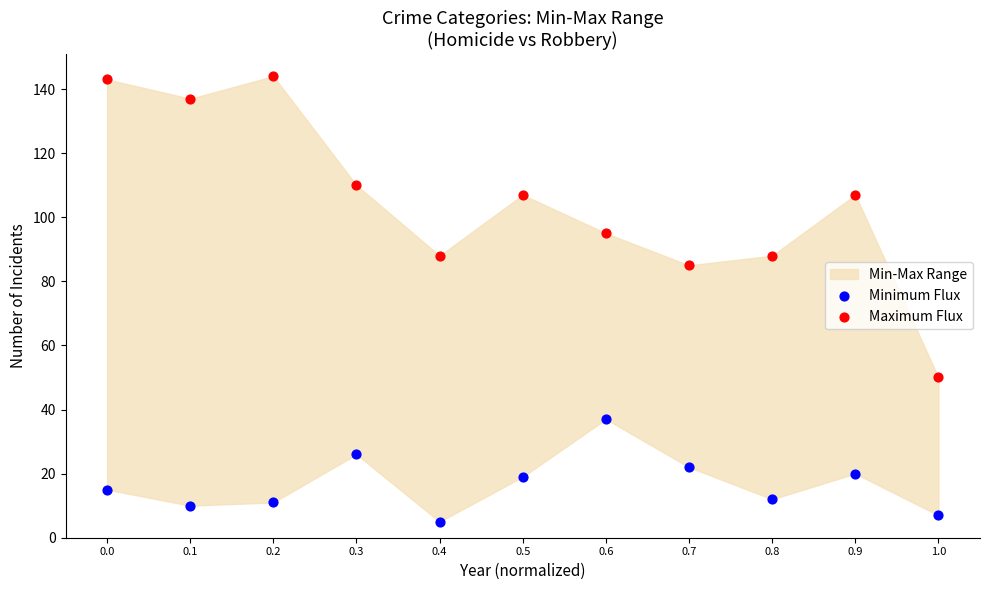

Which series has the widest spread of Y values?

Maximum Flux